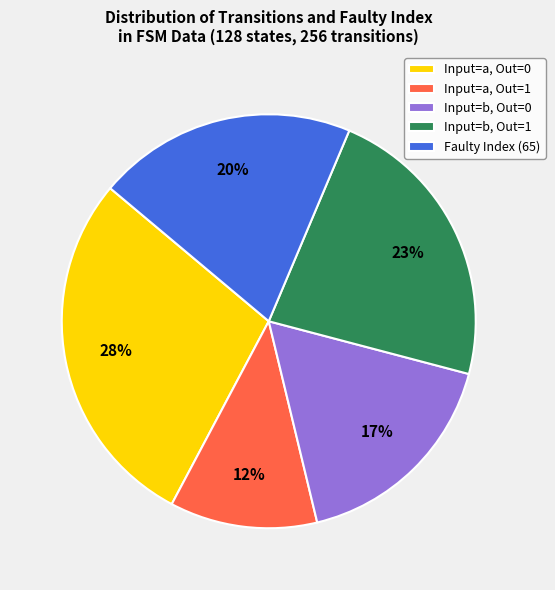

Approximately how many times larger is the value at Input=b, Out=0 compared to Faulty Index (65)?

0.8